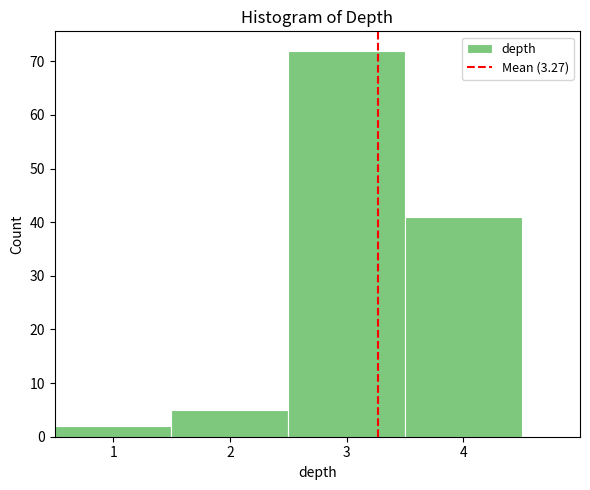

Which range on the x-axis has the tallest bar?

2.5 to 3.5